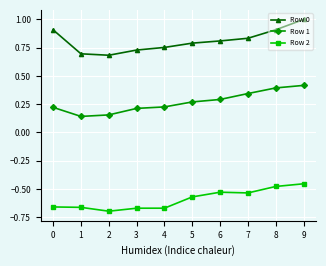

At which label does Row 0 reach its peak?

9